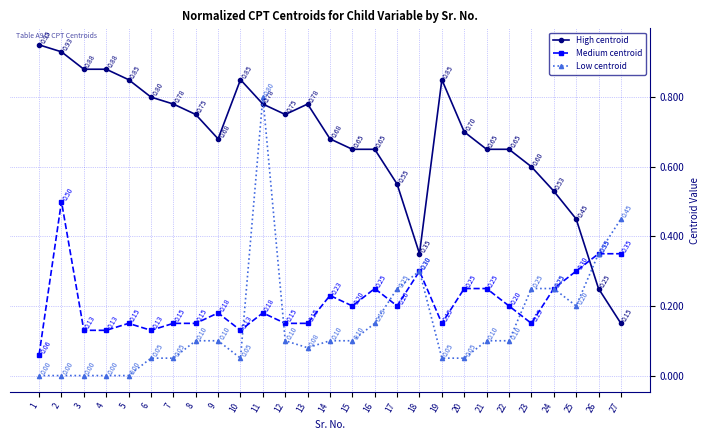

Does the chart display data point markers on the line(s)?

Yes